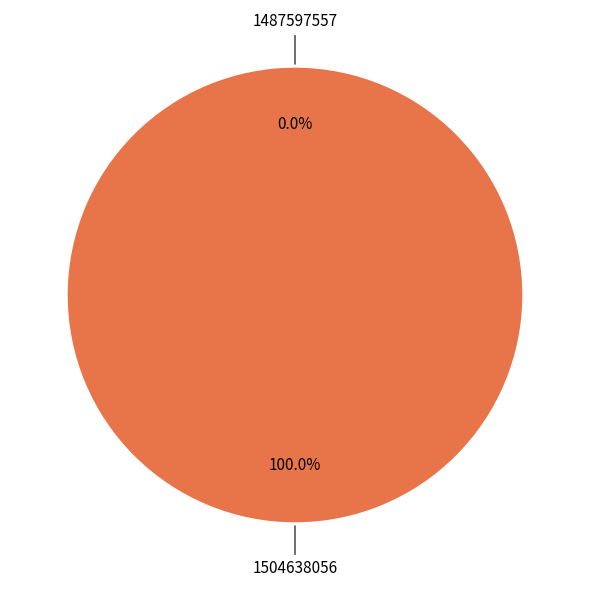

Rank the categories by value from highest to lowest.

1504638056, 1487597557